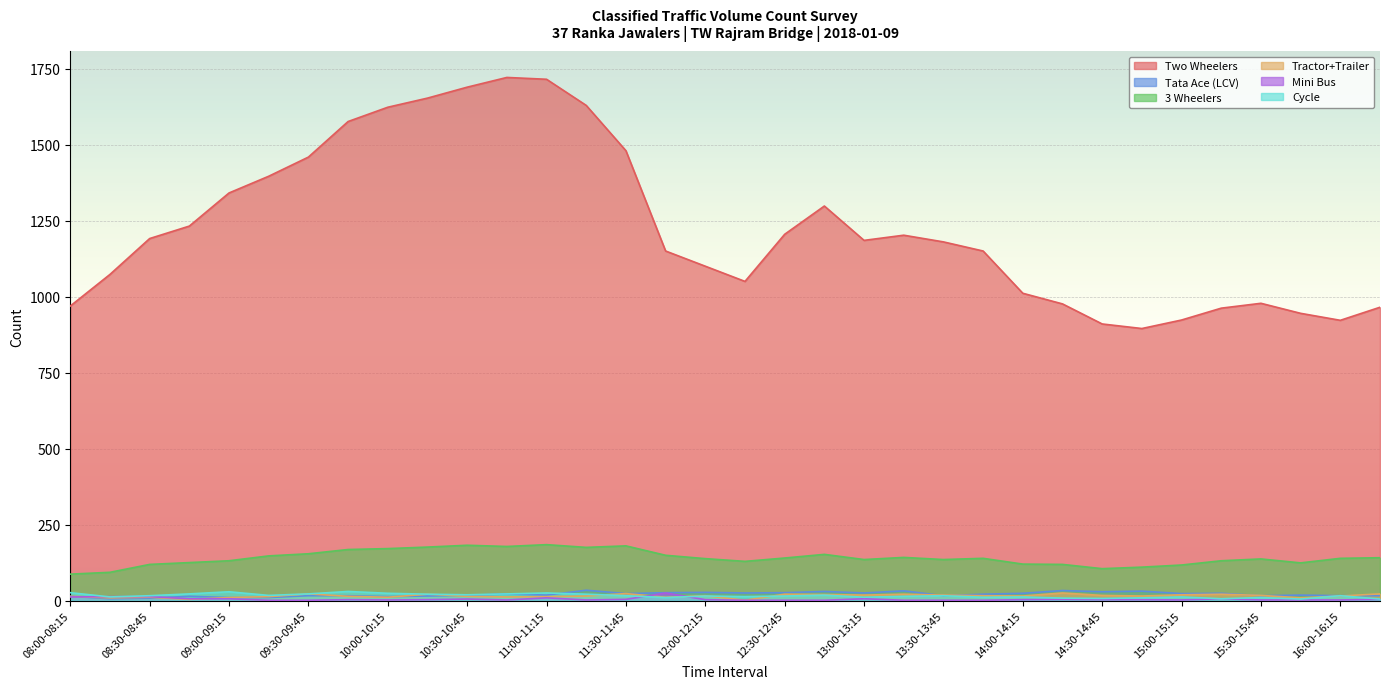

Does the chart display data point markers on the line(s)?

No